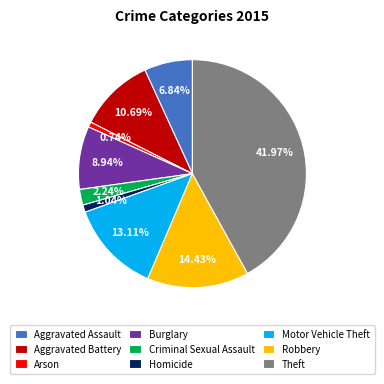

Between Homicide and Robbery, which is larger?

Robbery